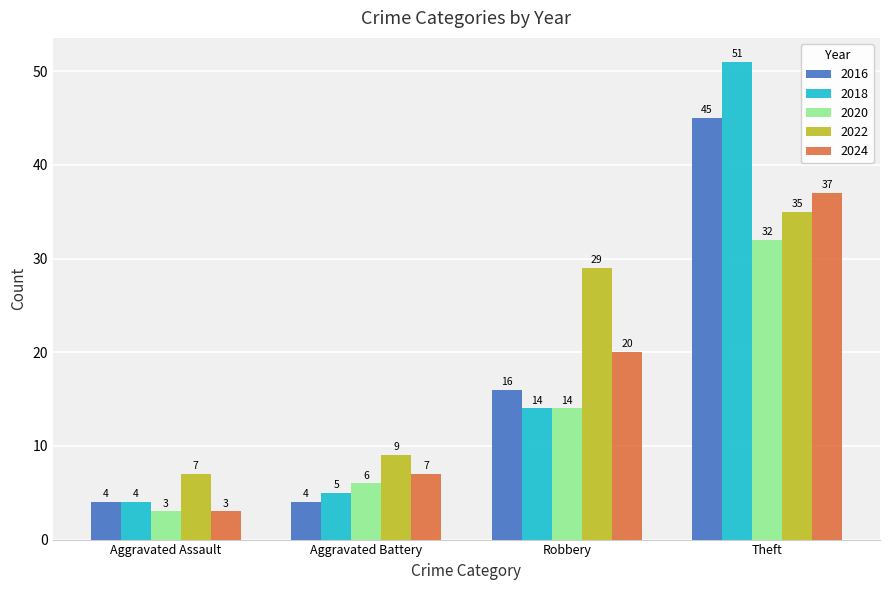

Does the chart contain any negative values?

No